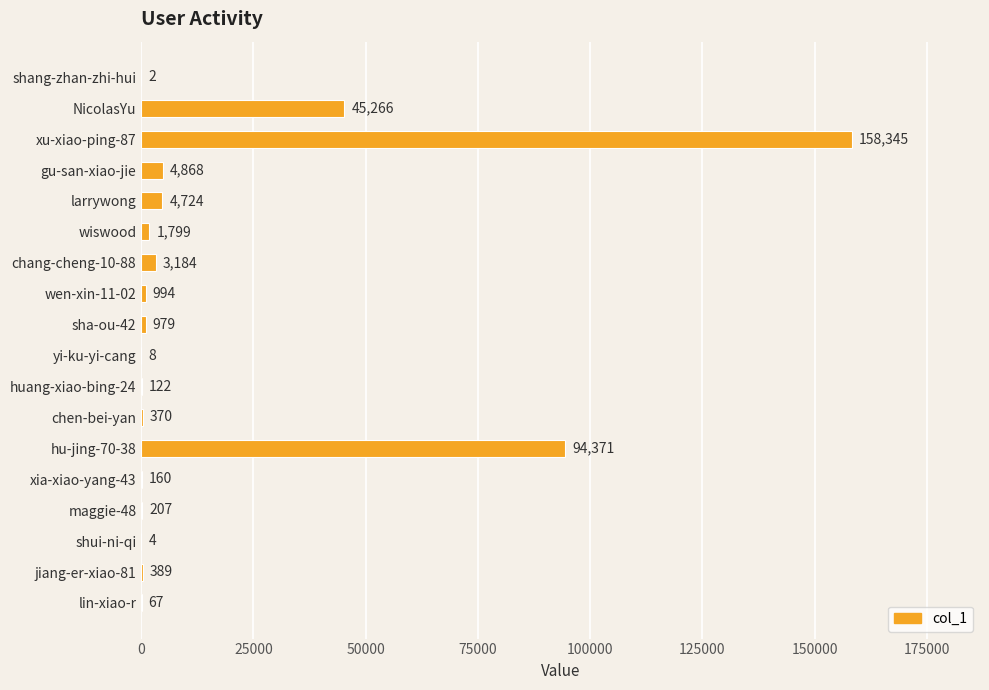

What is the sum of the values at xu-xiao-ping-87 and chen-bei-yan?

158715